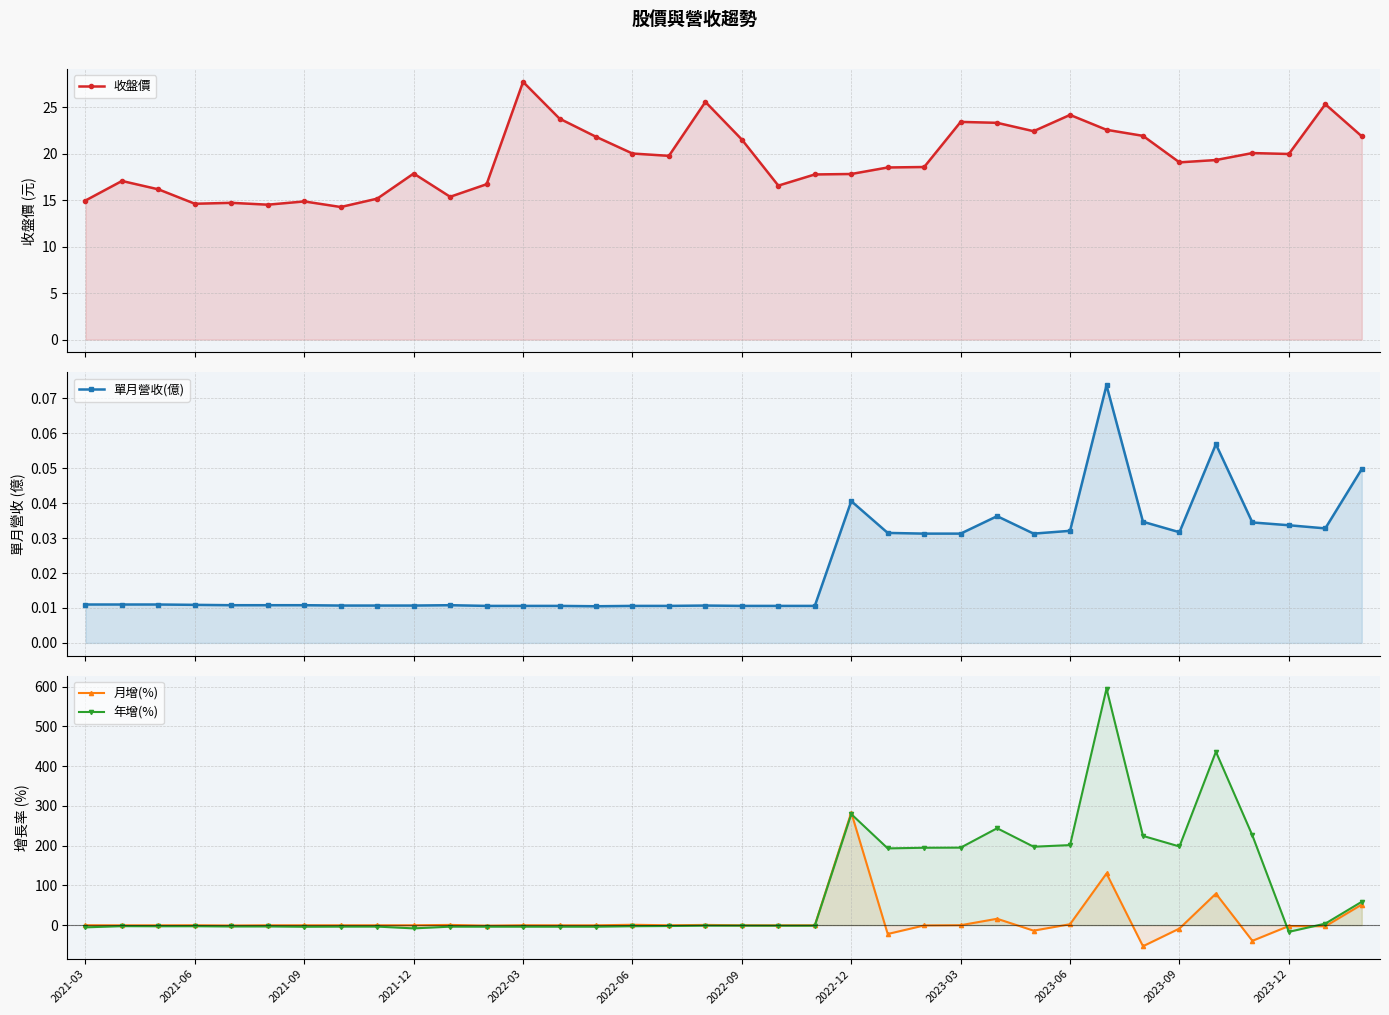

Count the number of categories in the chart.

36